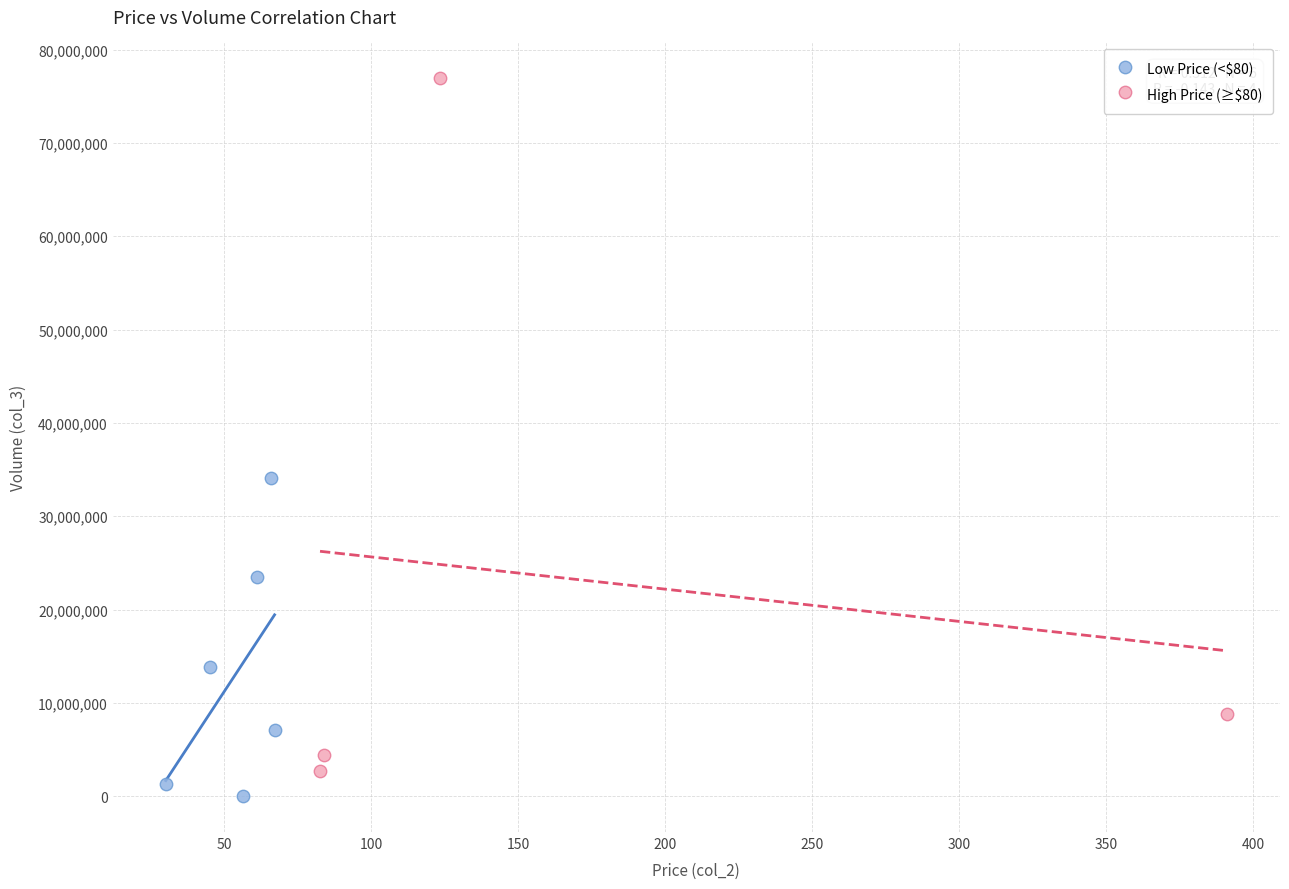

Which series has the largest Y range (max minus min)?

High Price (≥$80)